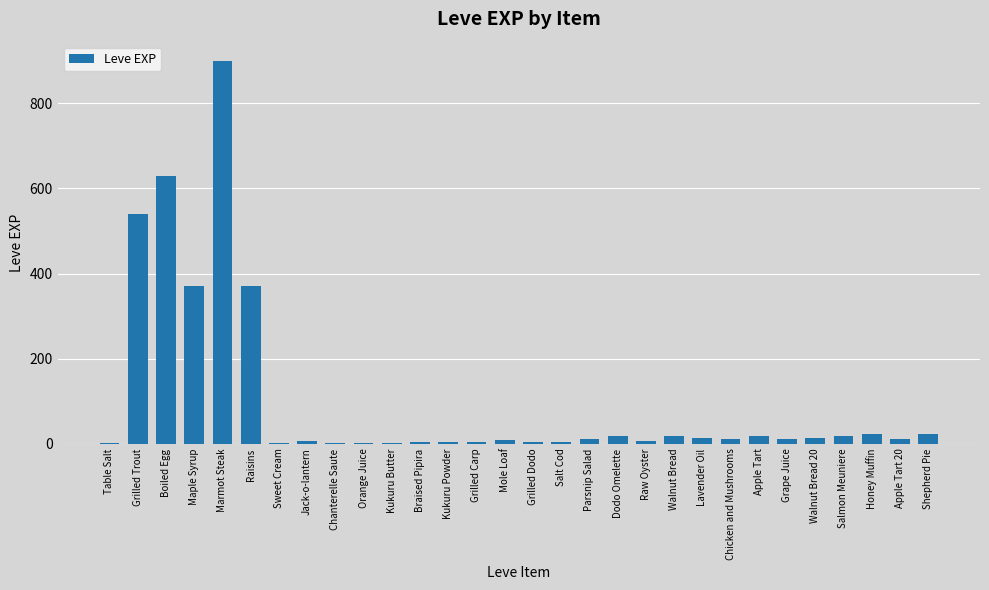

Is it true that the value at Kukuru Butter is 1?

True